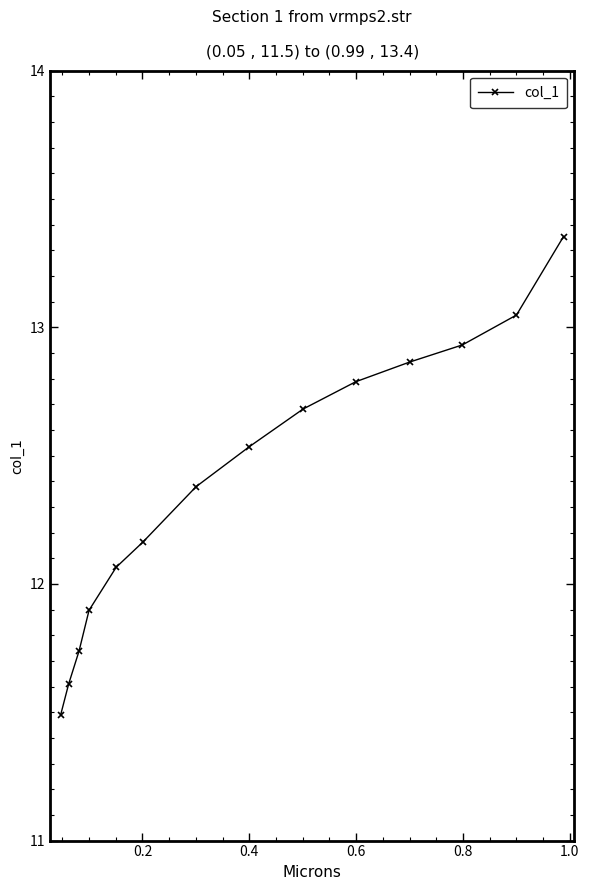

What is the difference between the second highest and second lowest values?

1.4